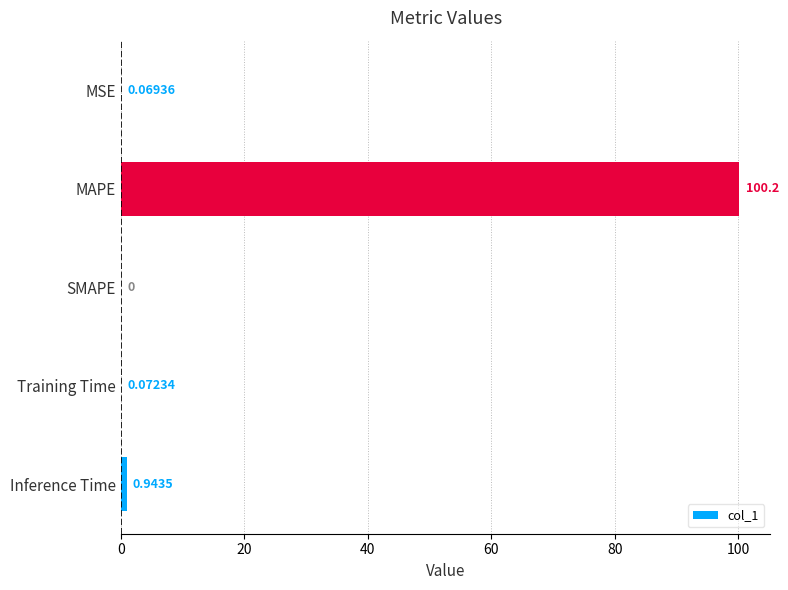

What is the change in value from MSE to Inference Time?

+0.9